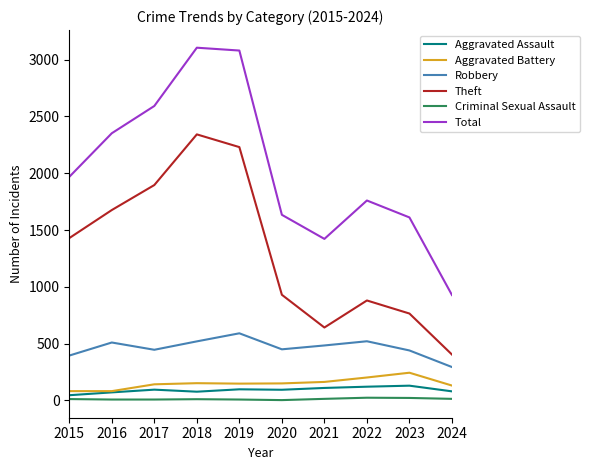

What is the maximum value for Aggravated Assault?

130